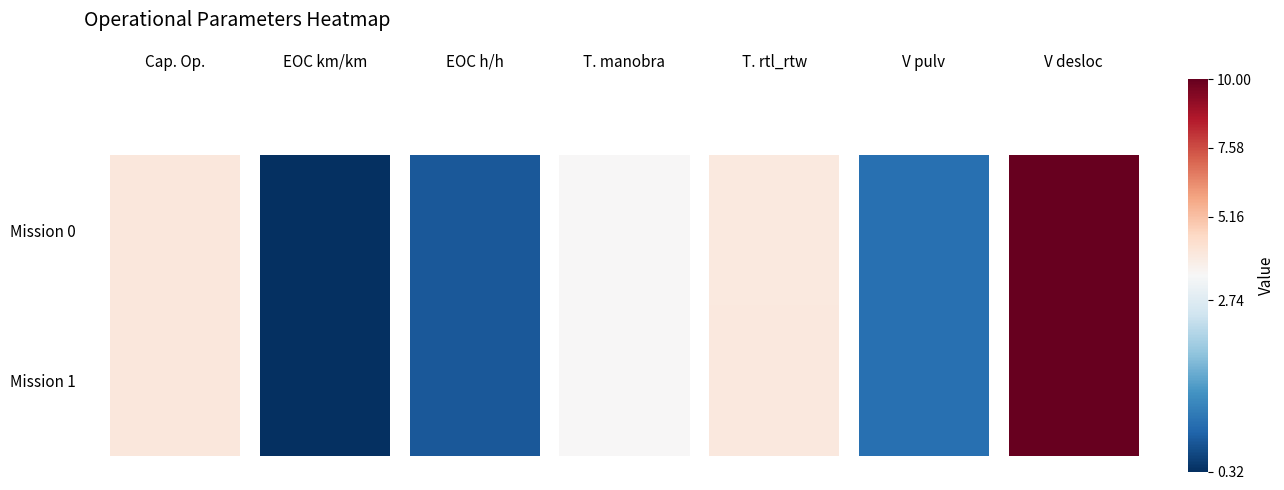

Rank the series at 4 from highest to lowest value.

Row 1, Row 0